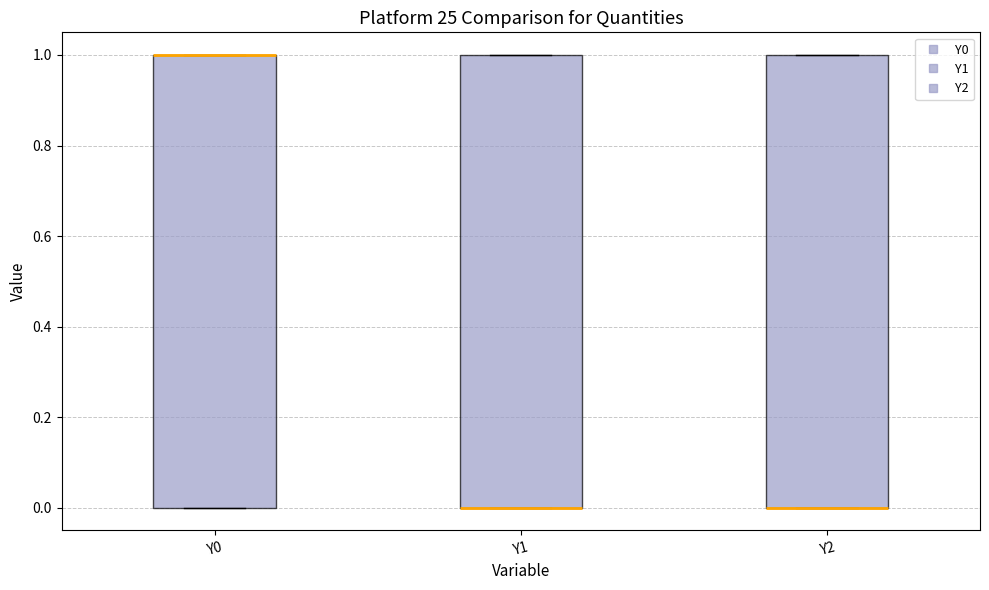

Where is the lower edge of the box for Y2 on the y-axis? The values are not printed on the chart, so give them approximately, as read against the axis.

0